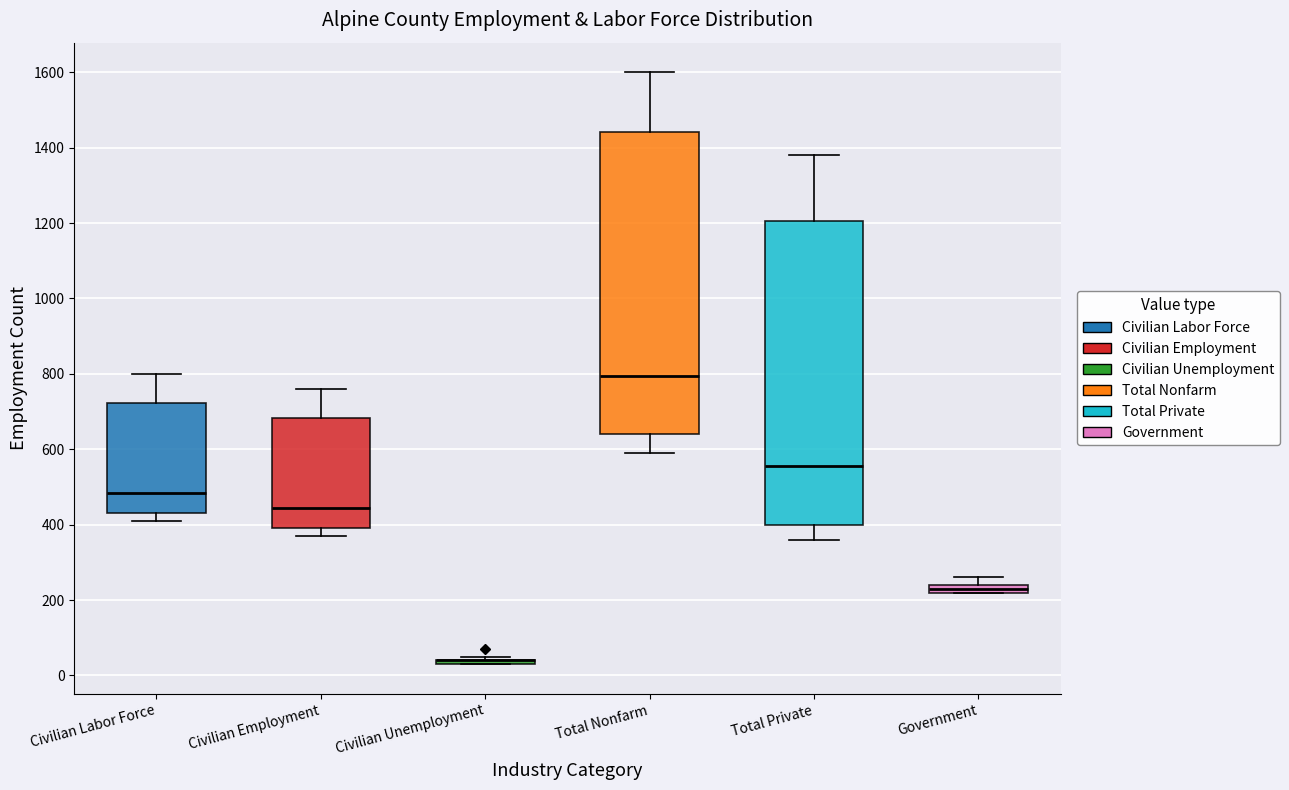

Where does the upper whisker of the box for Total Nonfarm end on the y-axis? The values are not printed on the chart, so give them approximately, as read against the axis.

1600